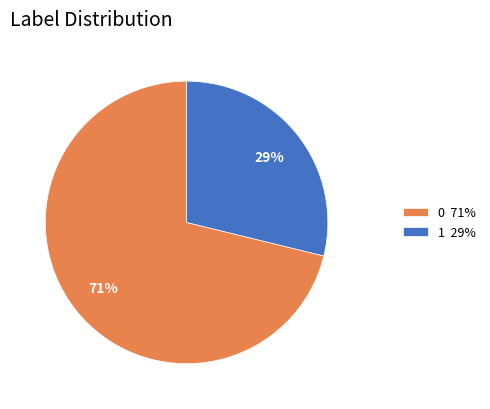

To the nearest percent, what is the combined percentage of 1 and 0?

100%